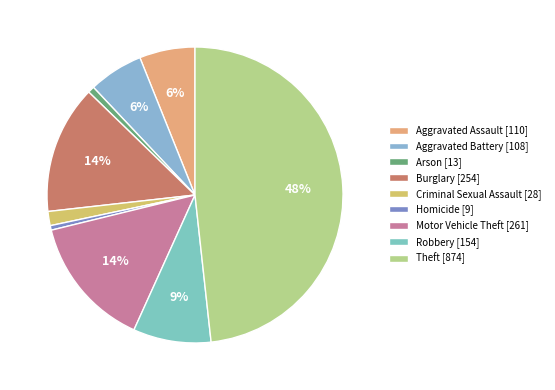

Do Robbery and Theft together represent more than half of the pie?

Yes